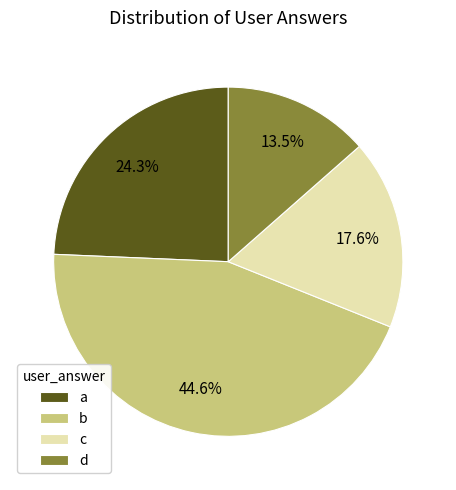

Is there any slice that represents more than half of the pie?

No